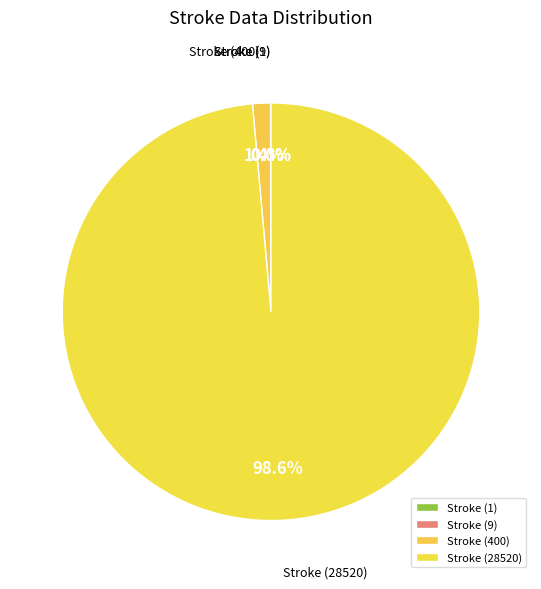

Is there a majority slice in this chart?

Yes